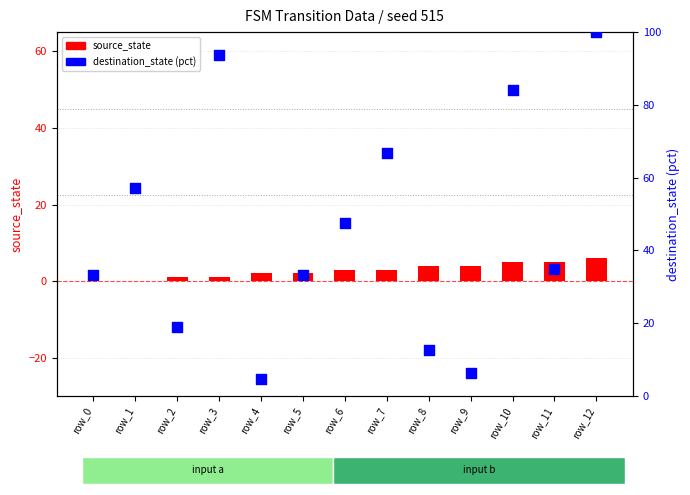

What are all the series names shown in the legend?

source_state, destination_state (pct)